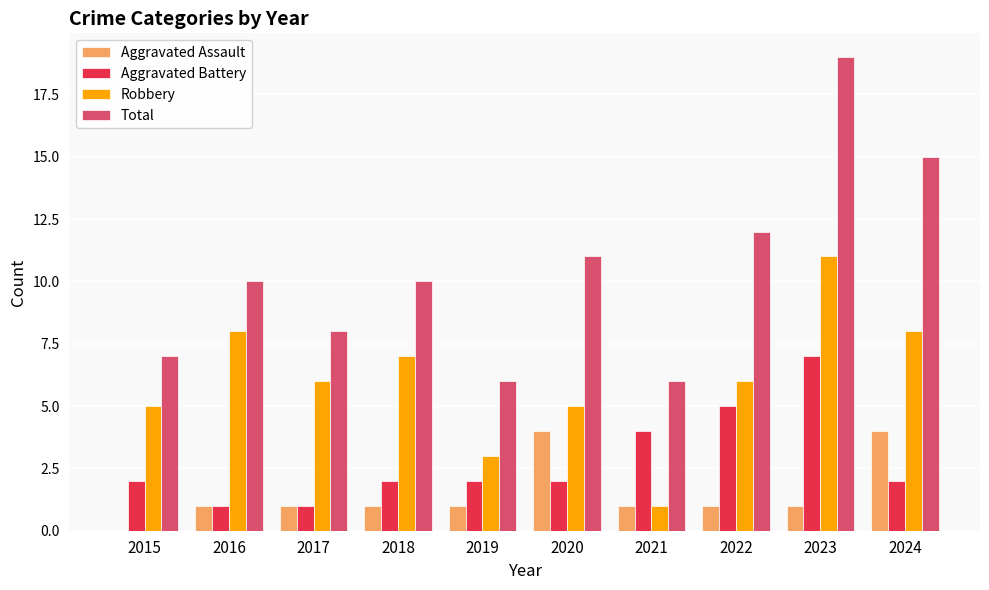

The Total series shows 11 at 2020. True or false?

True